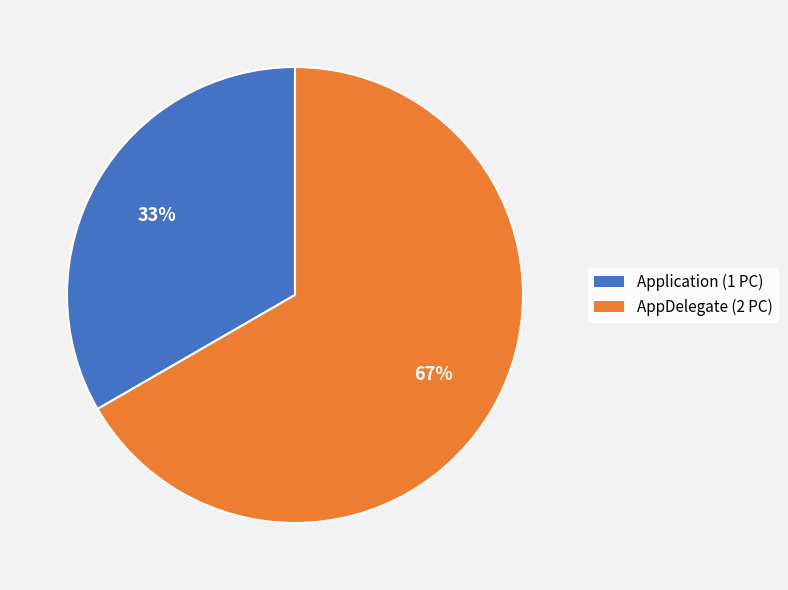

Count the number of slices in the pie.

2